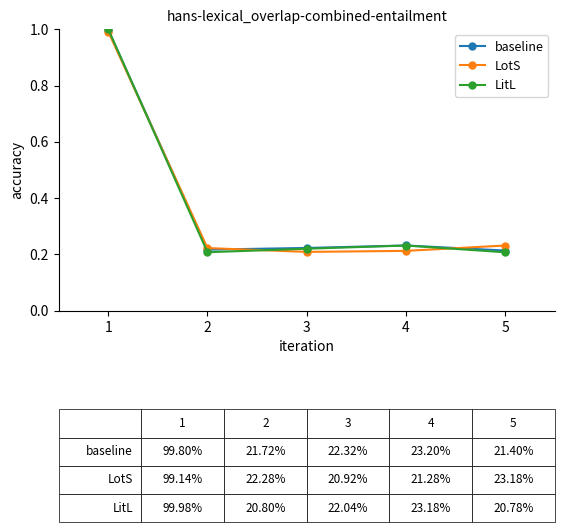

True or false: LitL has more than 1 points higher than both neighbors.

False